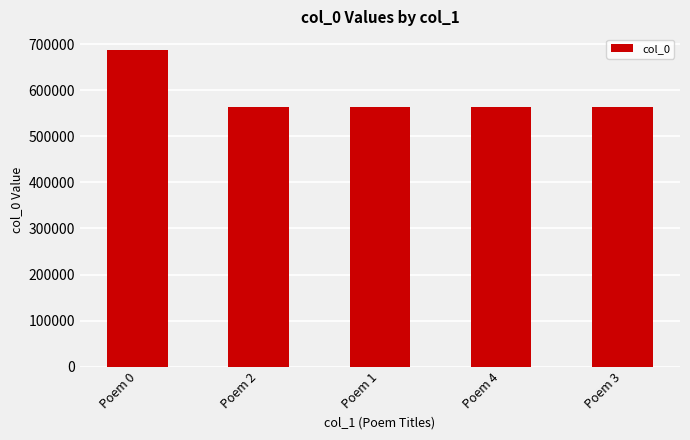

Which category has the highest value across all series?

Poem 0